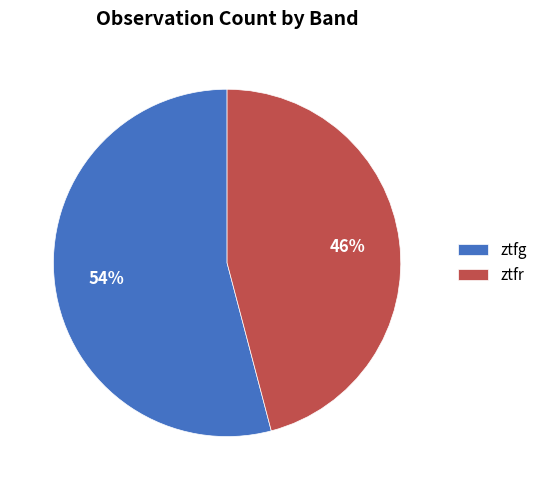

Is there a majority slice in this chart?

Yes